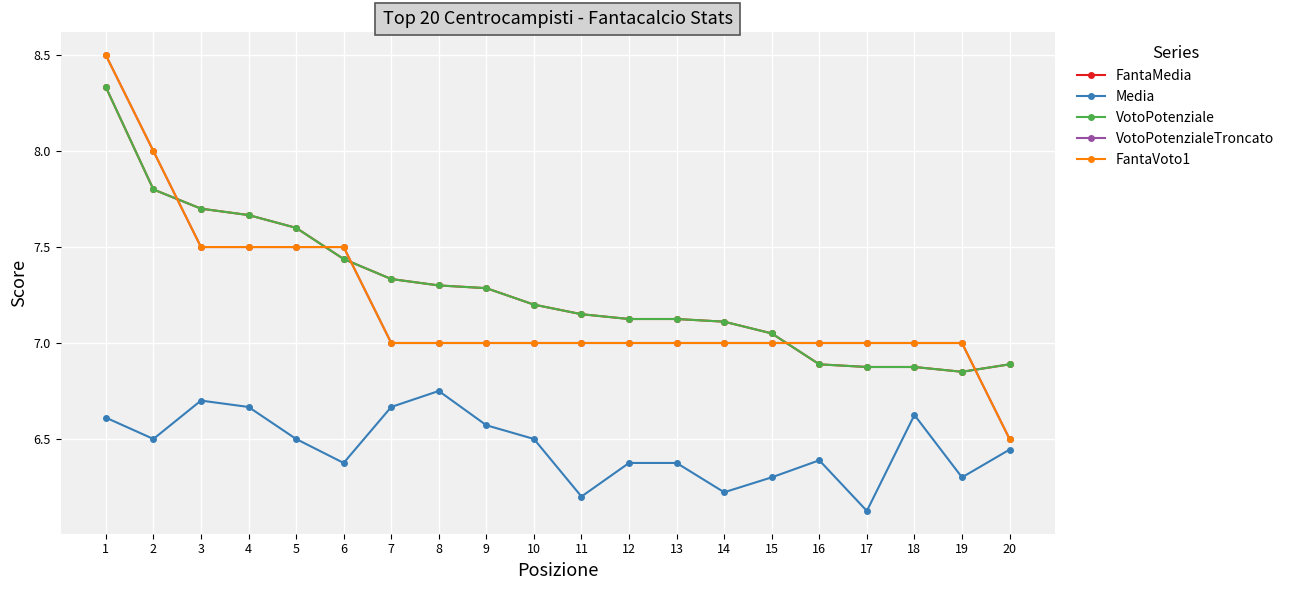

Does the chart have visible grid lines?

Yes